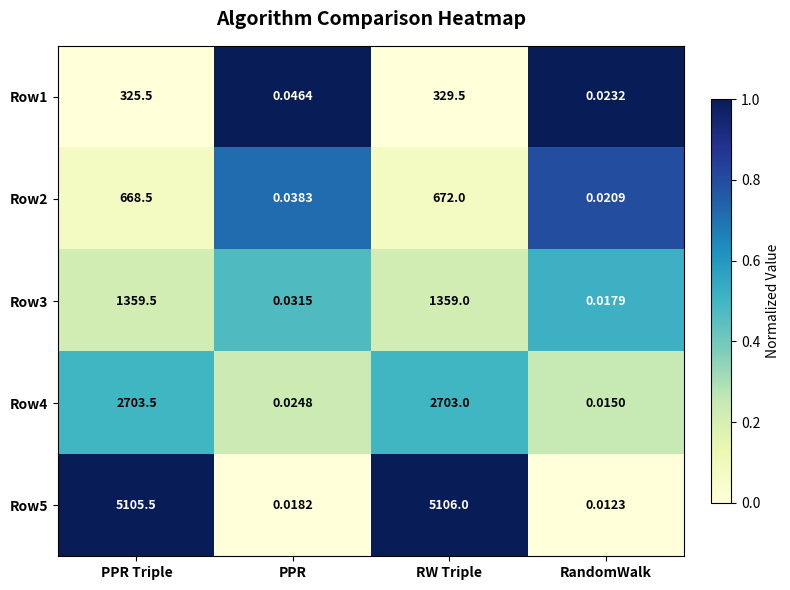

Is the value of Row1 at PPR greater than the value of Row4 at PPR?

Yes